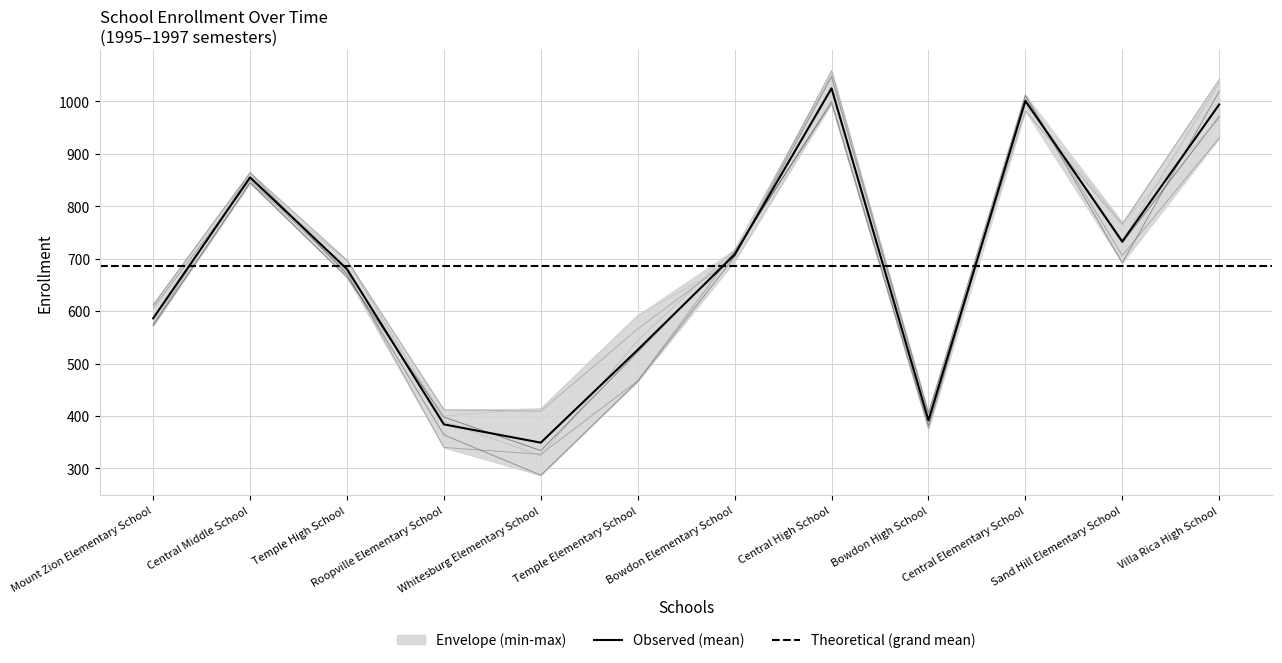

What is the maximum value shown in the chart?

1059